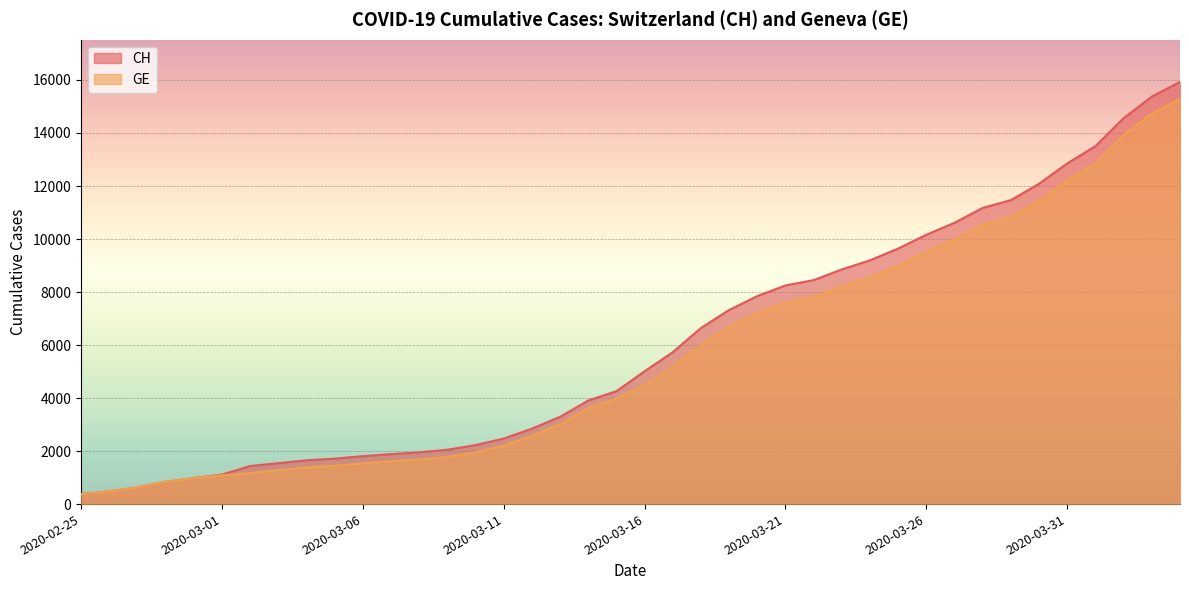

Does the chart display data point markers on the line(s)?

No